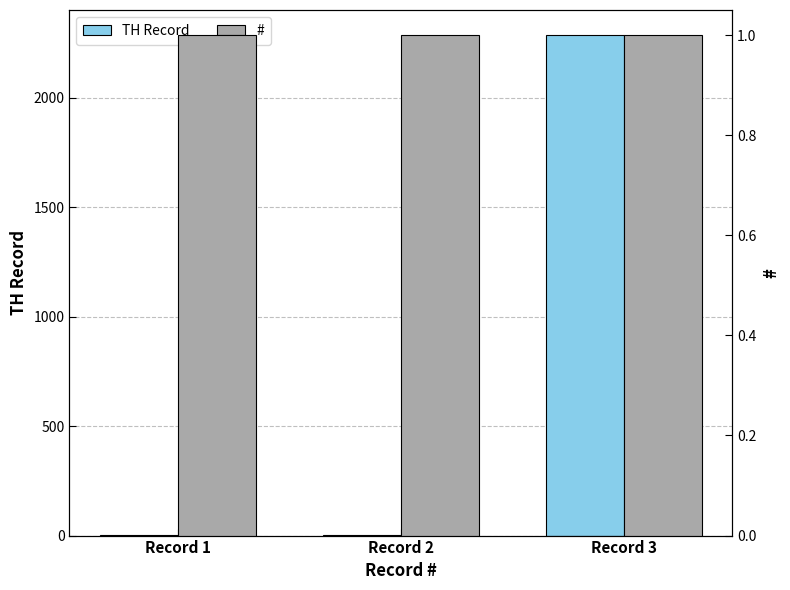

What is the difference between the highest and lowest values at Record 3?

2286